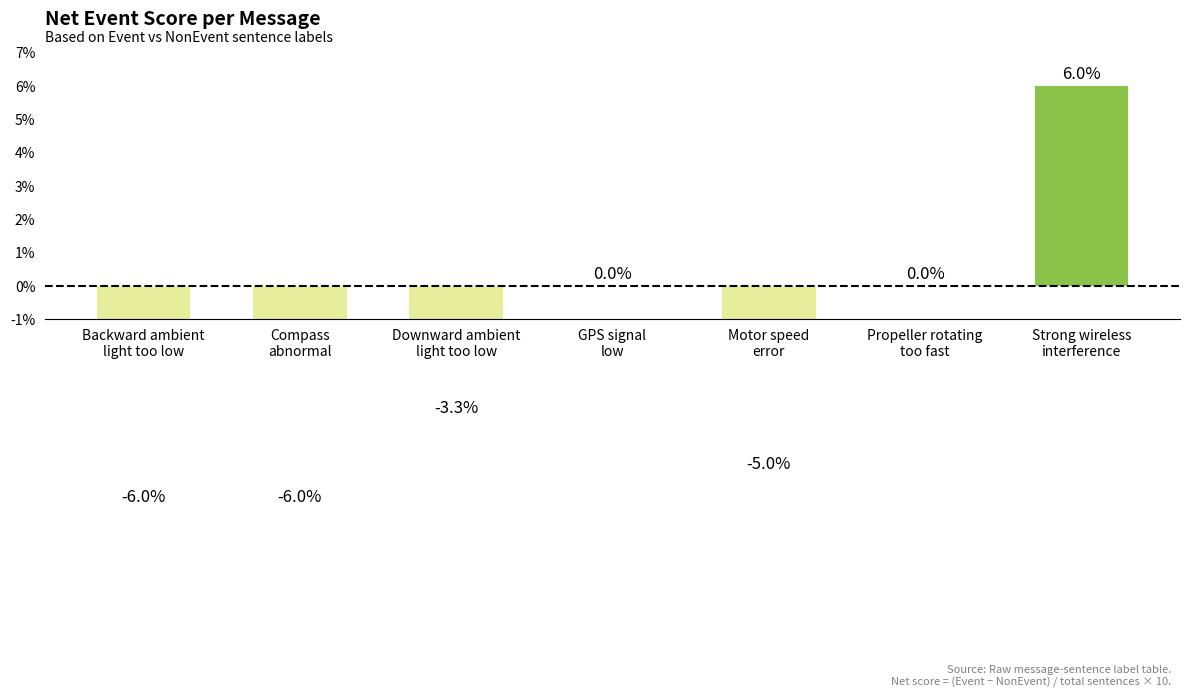

True or false: the data shows 4.4 at Propeller rotating
too fast.

False